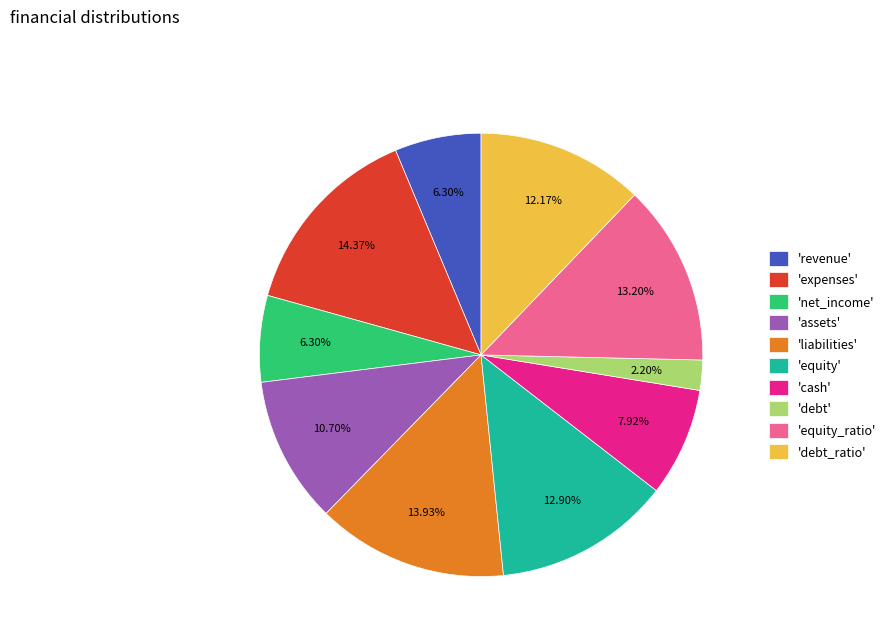

Does 'liabilities' account for over 50% of the chart?

No